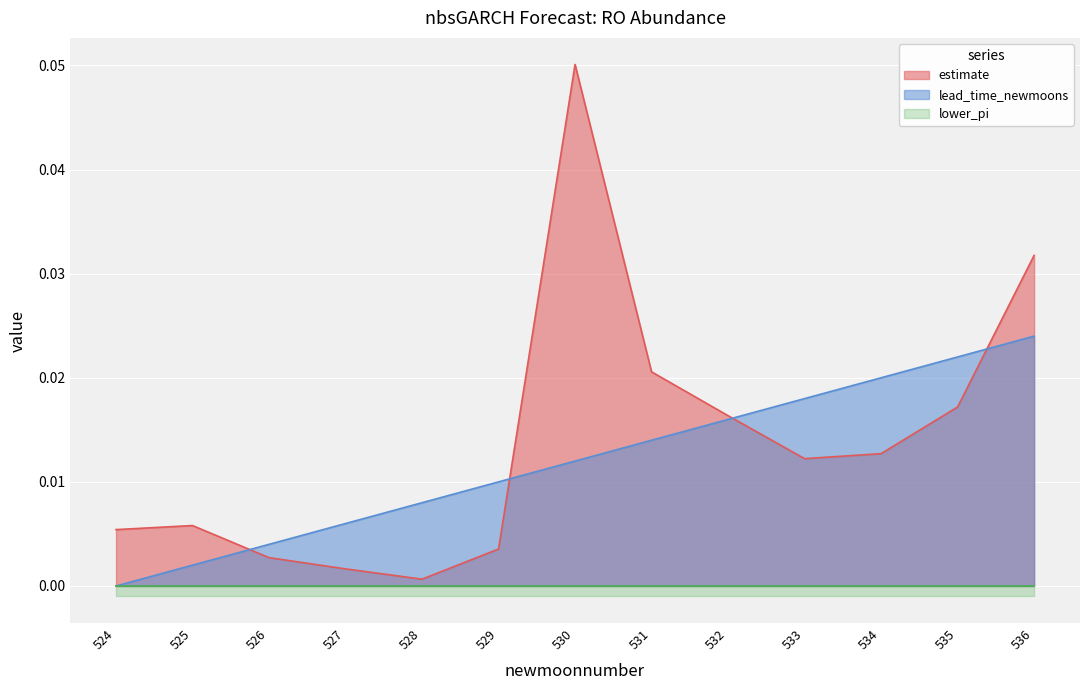

How many values in lead_time_newmoons are above zero?

12